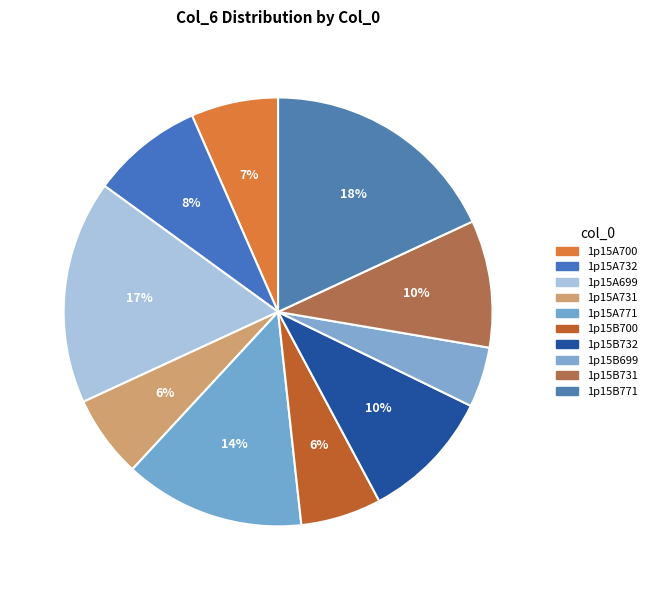

What is the change in value from 1p15A732 to 1p15B699?

-3.0